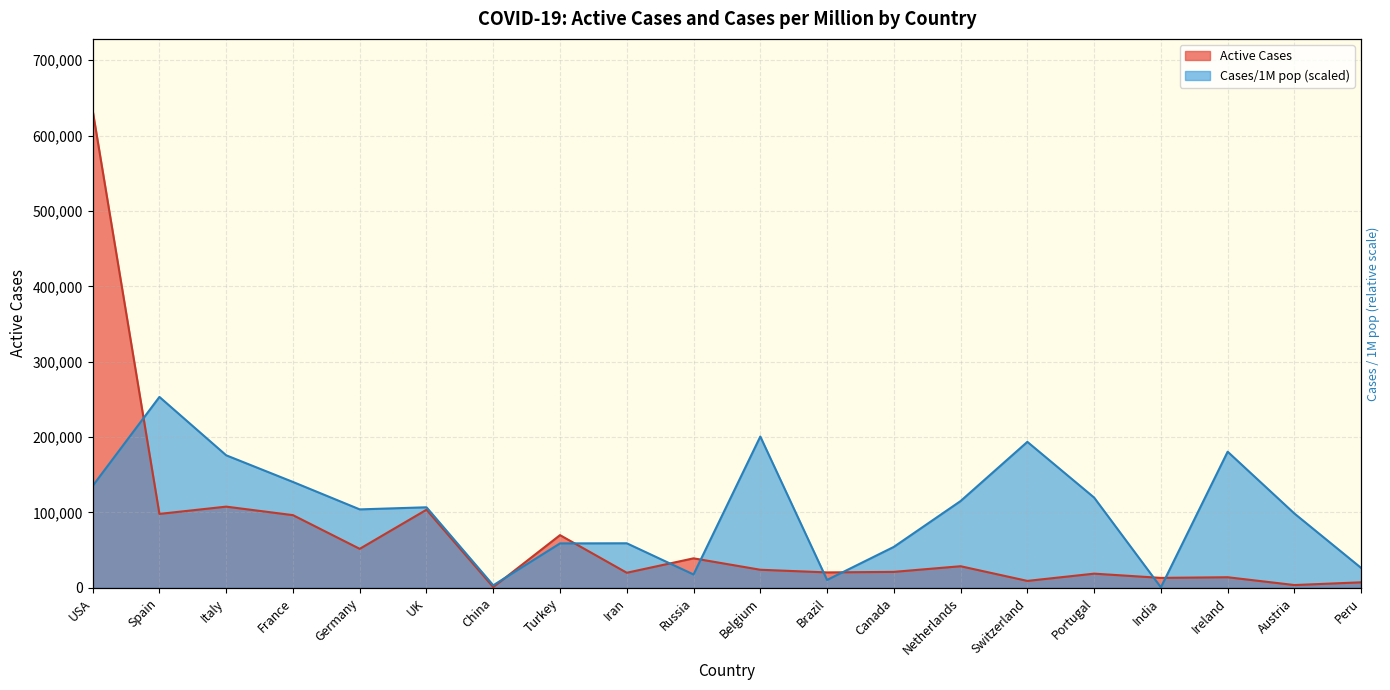

What are all the series names shown in the legend?

Active Cases, Cases/1M pop